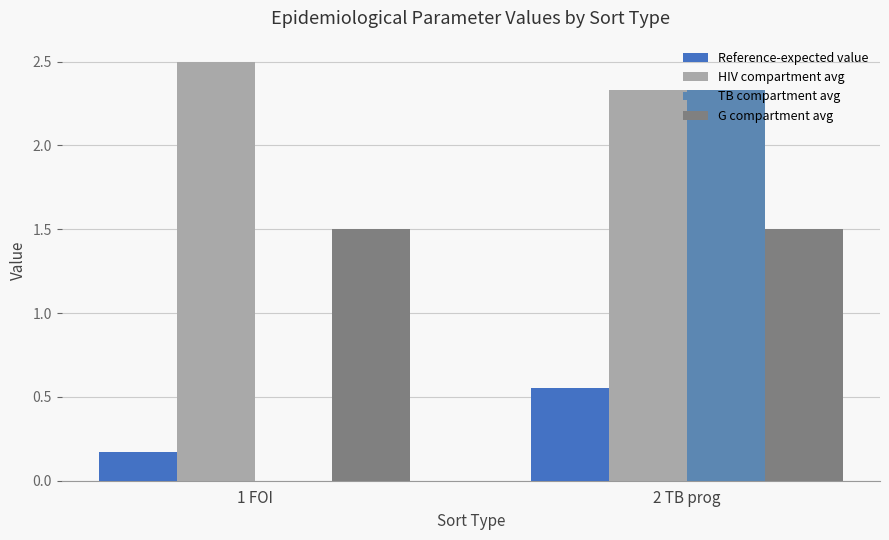

Which series has the largest total across all categories?

HIV compartment avg